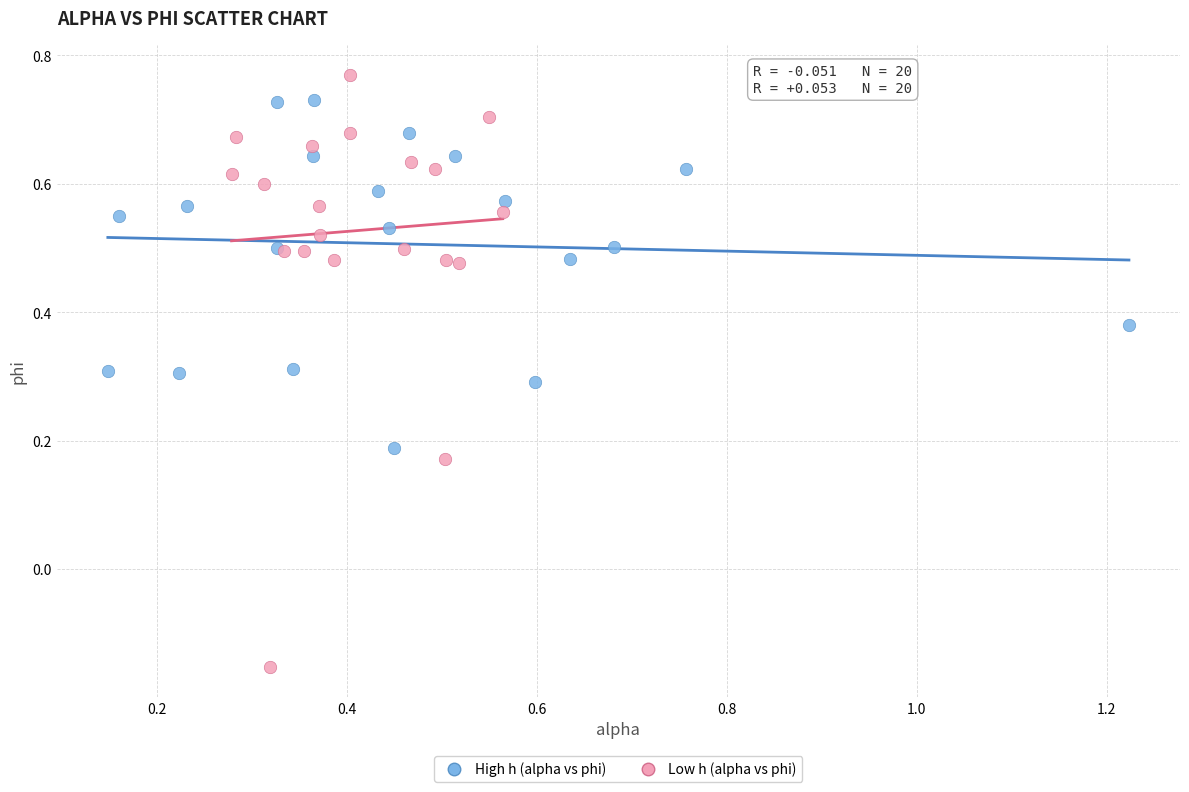

Which series reaches the minimum Y coordinate?

Low h (alpha vs phi)